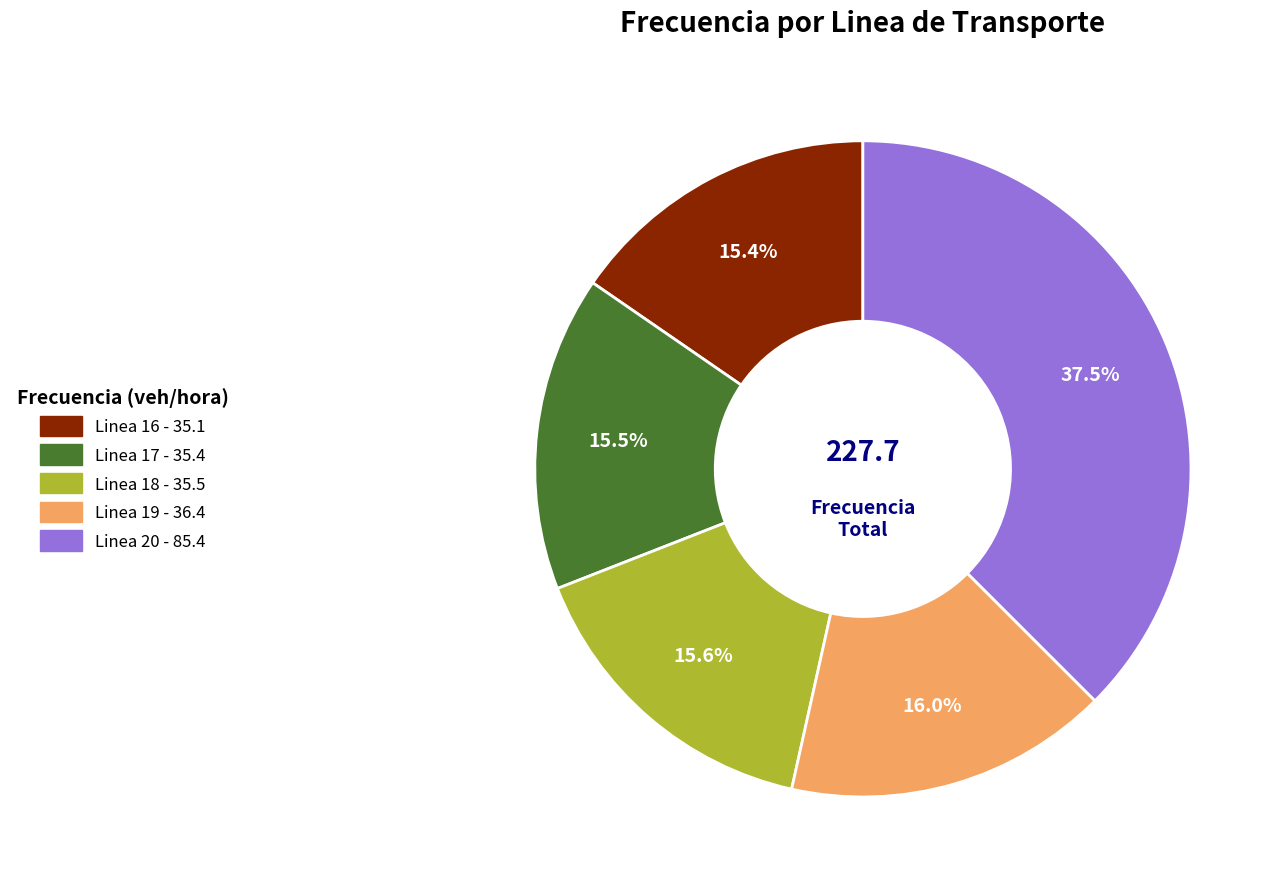

To the nearest percent, what portion does Linea 18 represent?

16%